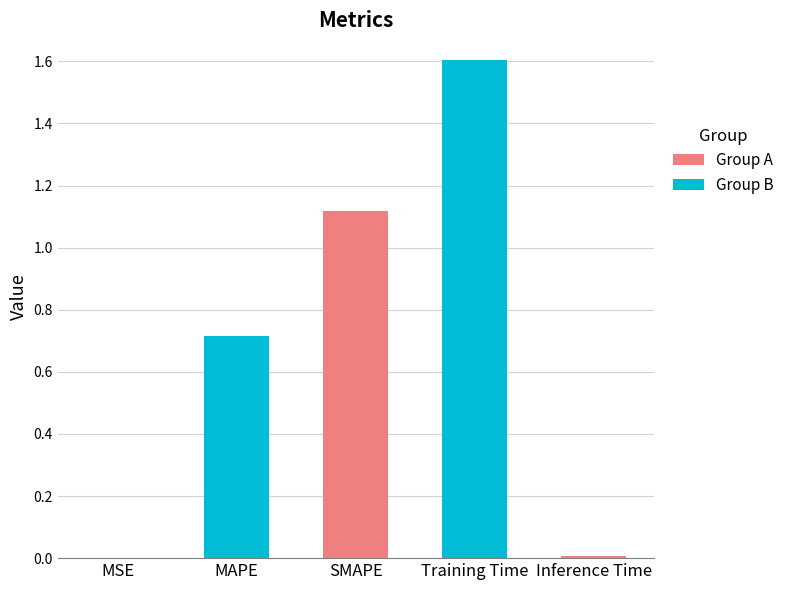

Reading left to right, extract all data points from this chart.

0.0	0.7	1.1	1.6	0.0